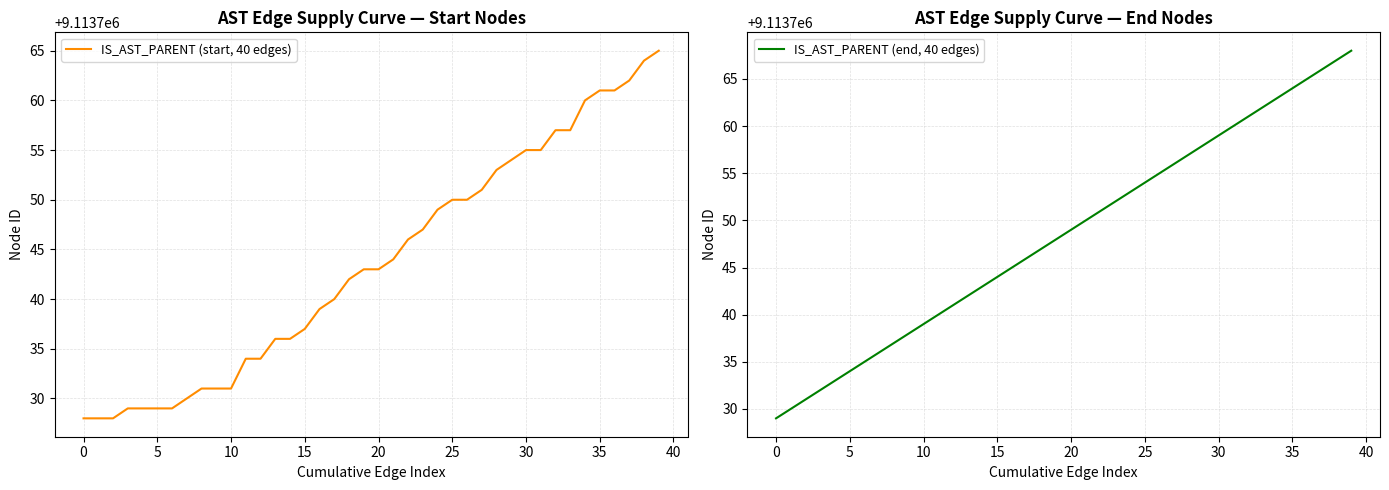

What is the highest value of the IS_AST_PARENT (start, 40 edges) series?

9113765